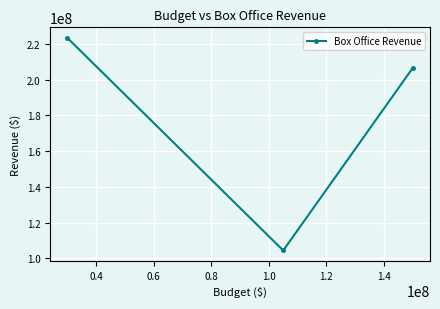

What is the difference between the maximum and minimum values?

118824780